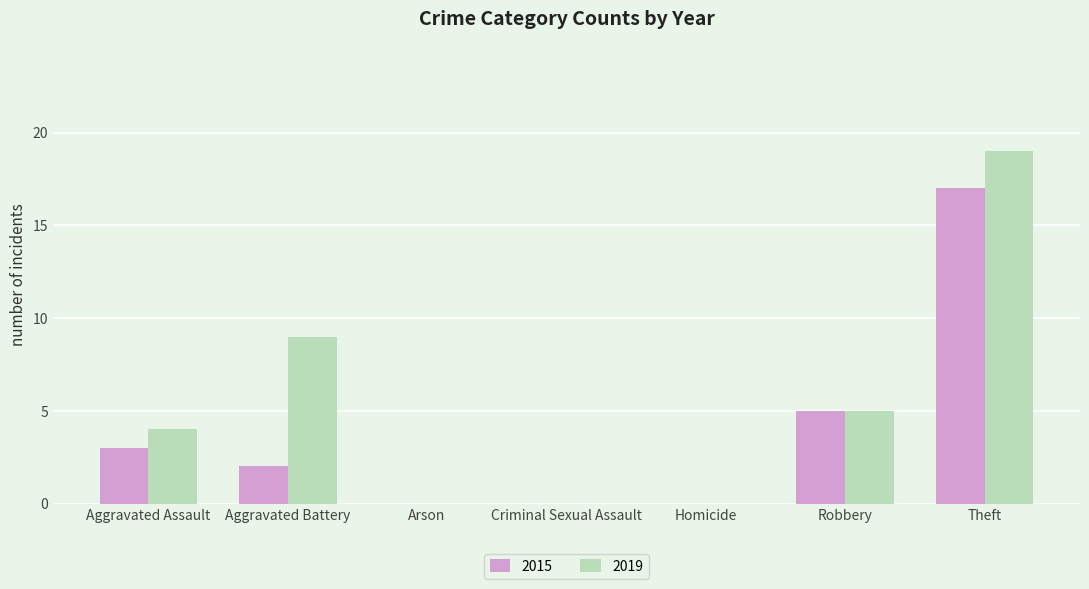

At which category is the sum across all series the highest?

Theft